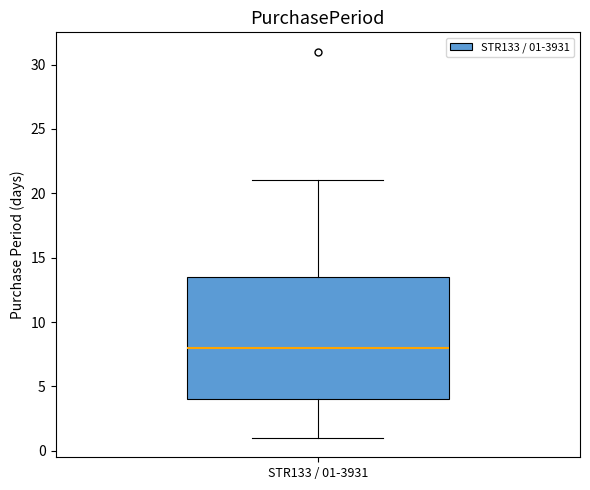

Read this box plot against the y-axis: the position of the median line, the range covered by the box, and the ends of both whiskers. The values are not printed on the chart, so give them approximately, as read against the axis.

median 8.0, box 4.0 to 13.5, whiskers 1.0 to 21.0